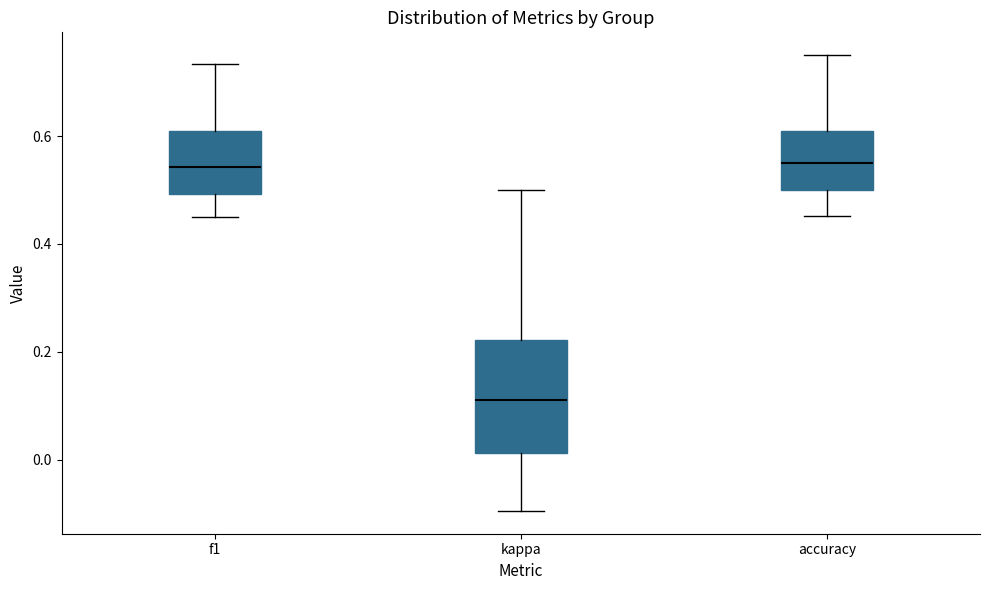

Where does the lower whisker of the box for kappa end on the y-axis? The values are not printed on the chart, so give them approximately, as read against the axis.

-0.10